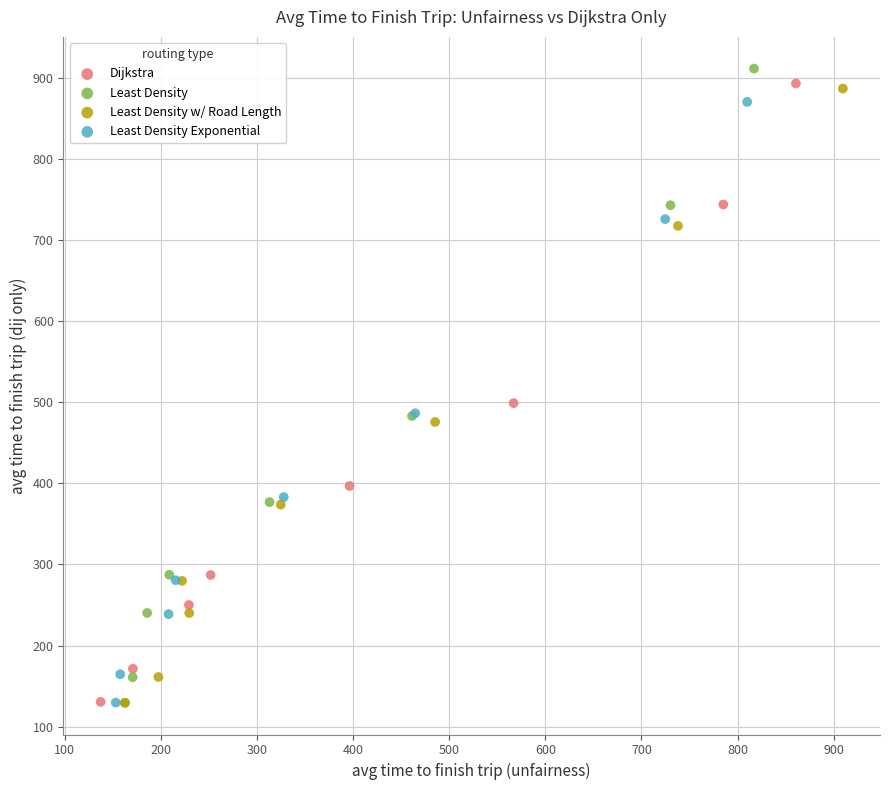

Which series has the widest spread of Y values?

Least Density